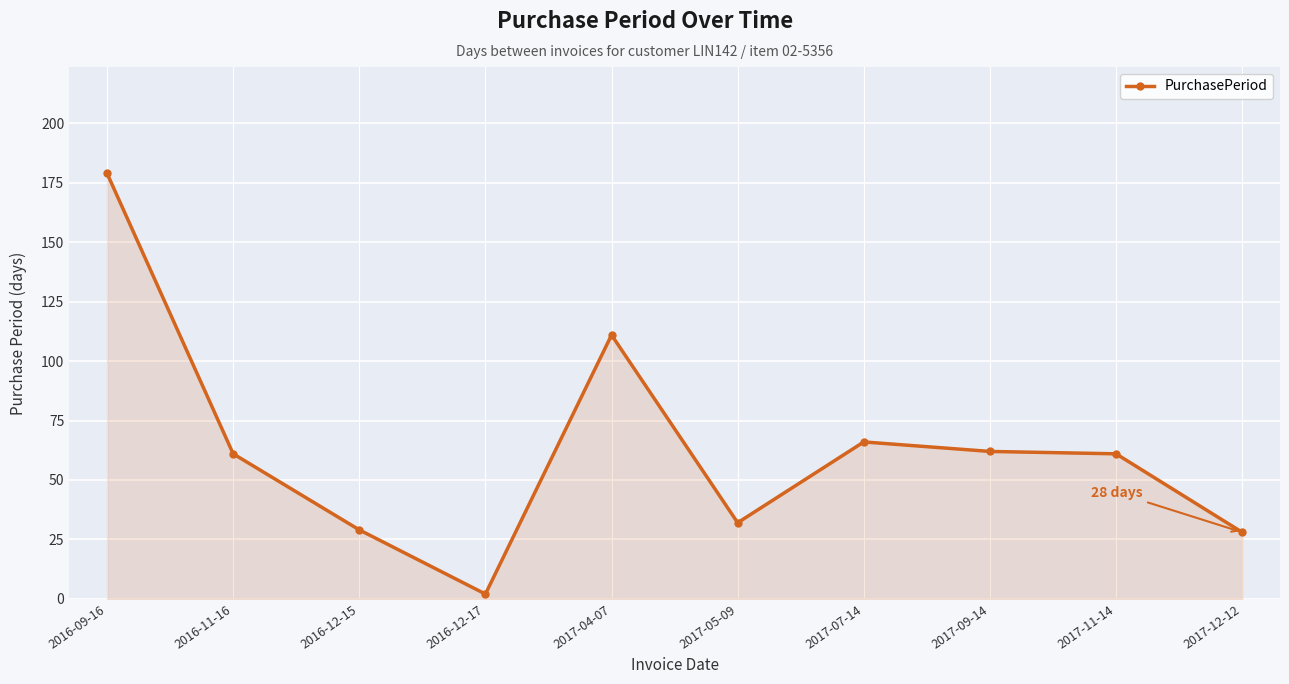

What position from the left is 2016-12-17?

4